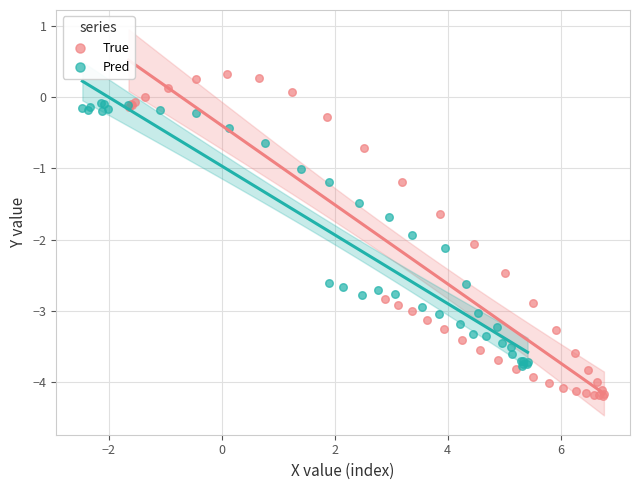

What are all the series names shown in the legend?

True, Pred